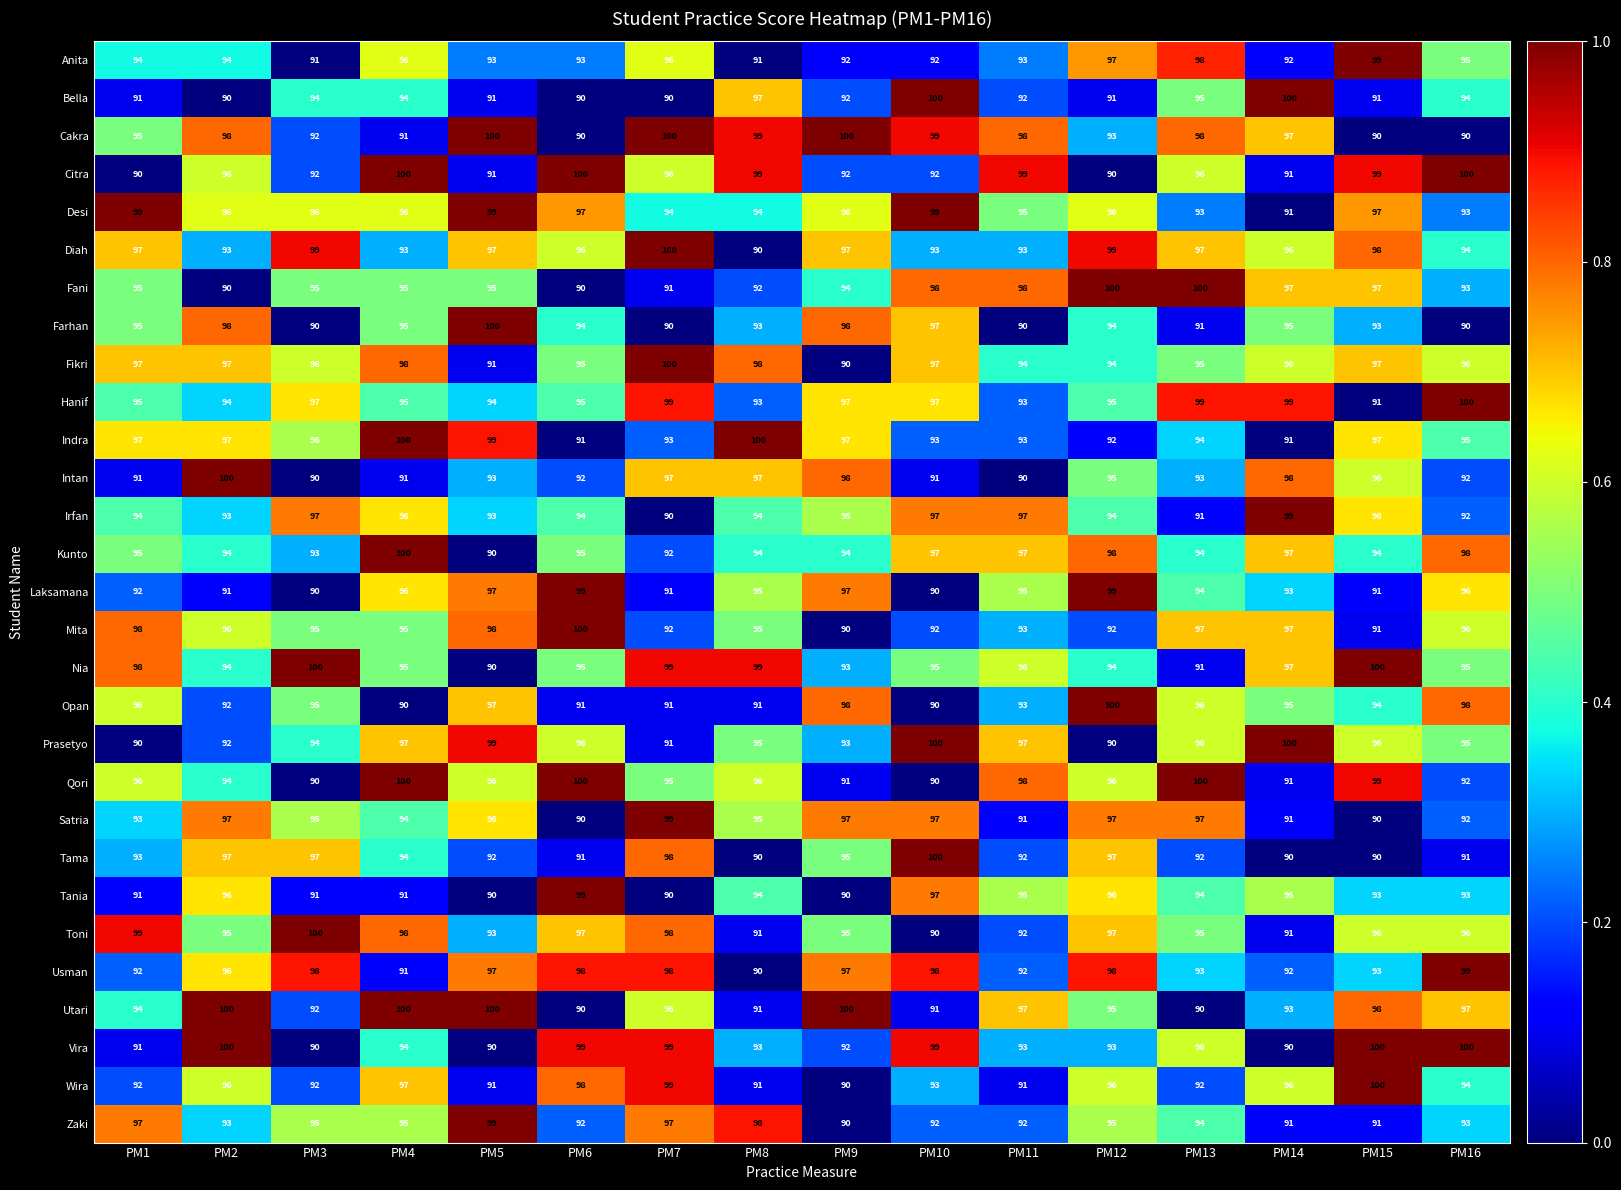

Which category has the highest value in the Fikri series?

PM7